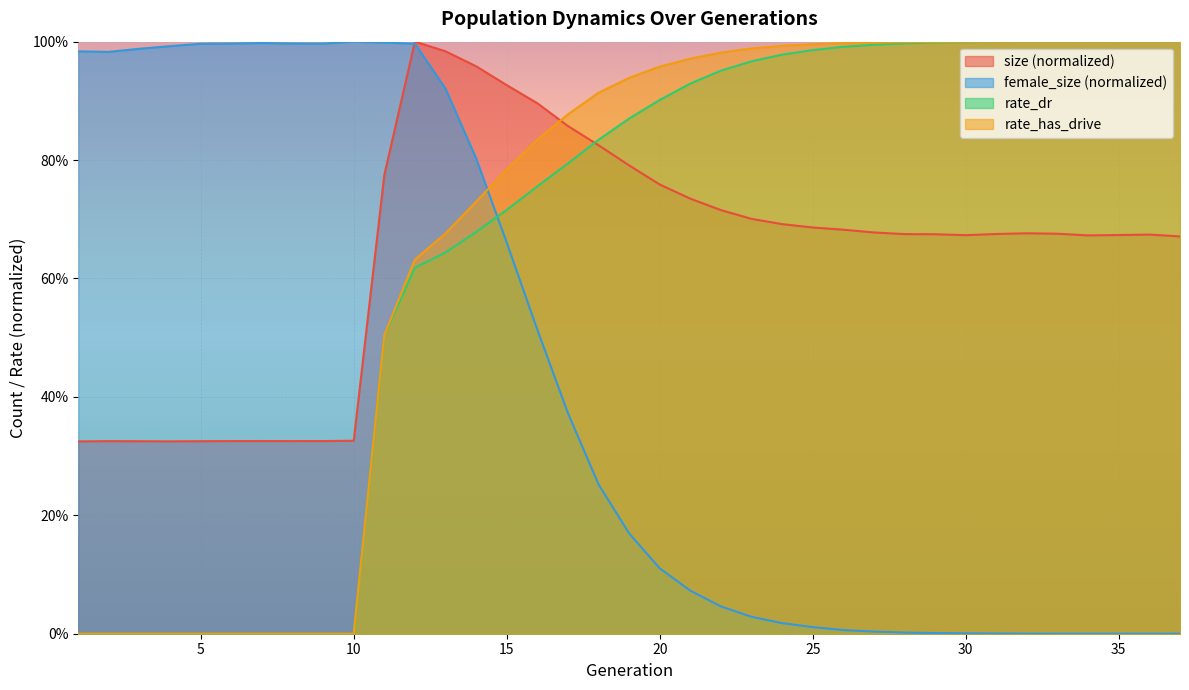

True or false: rate_has_drive and size intersect in this chart.

True